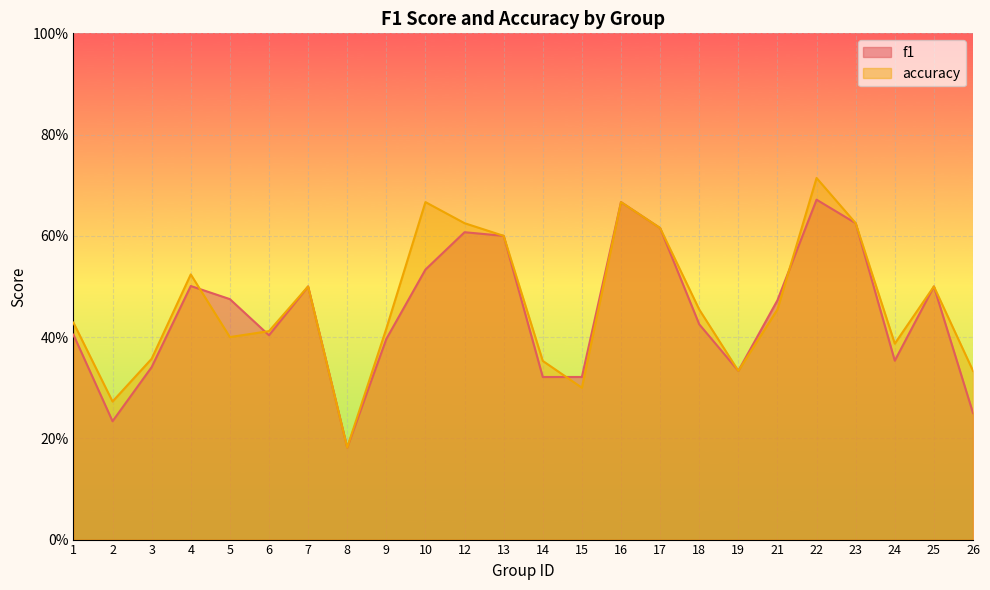

Reading left to right, what are all the values shown in this chart?

f1: 0.4	0.2	0.3	0.5	0.5	0.4	0.5	0.2	0.4	0.5	0.6	0.6	0.3	0.3	0.7	0.6	0.4	0.3	0.5	0.7	0.6	0.4	0.5	0.2
accuracy: 0.4	0.3	0.4	0.5	0.4	0.4	0.5	0.2	0.4	0.7	0.6	0.6	0.4	0.3	0.7	0.6	0.5	0.3	0.5	0.7	0.6	0.4	0.5	0.3